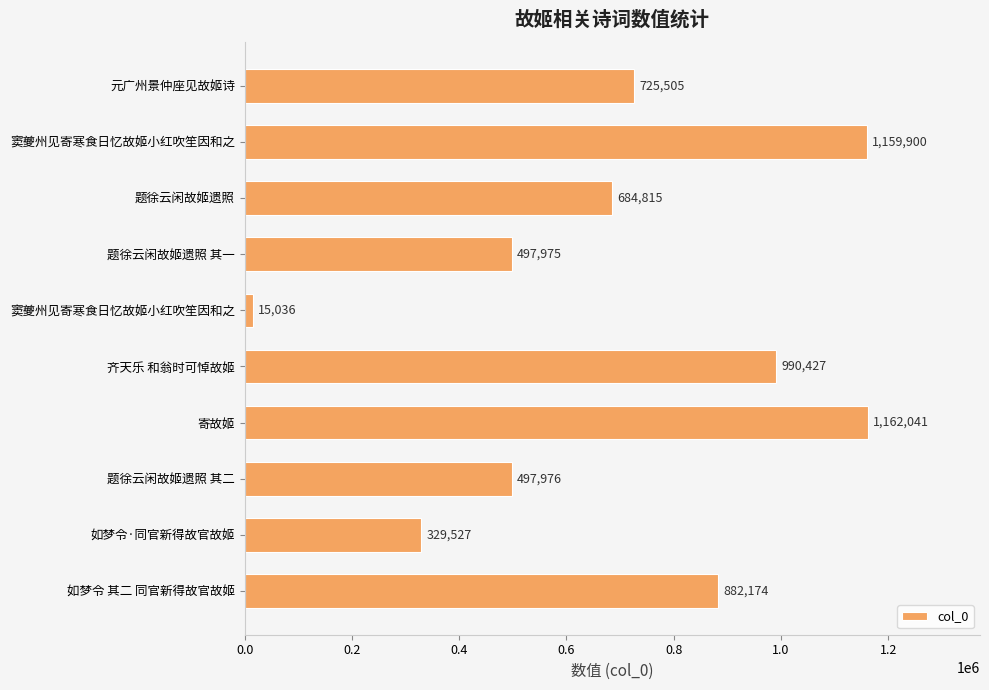

What is the difference between the maximum and minimum values?

1147005